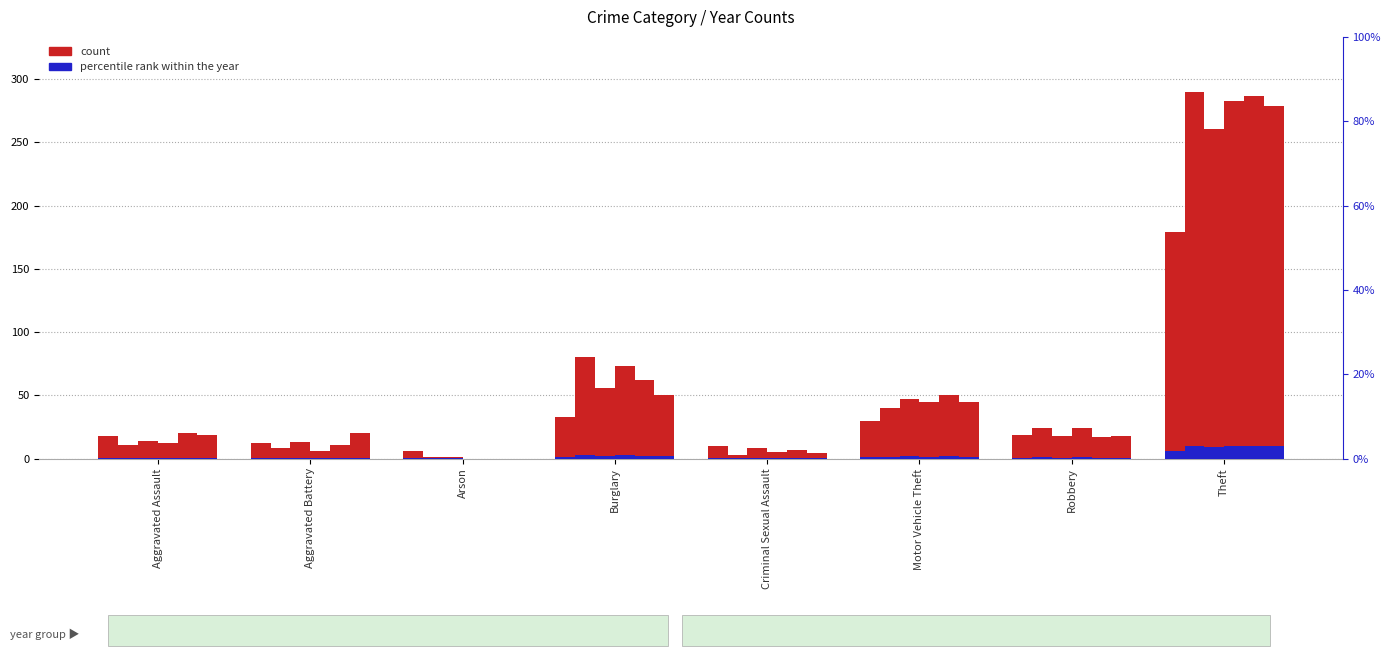

Where does the 2022 series first go above 20?

Burglary